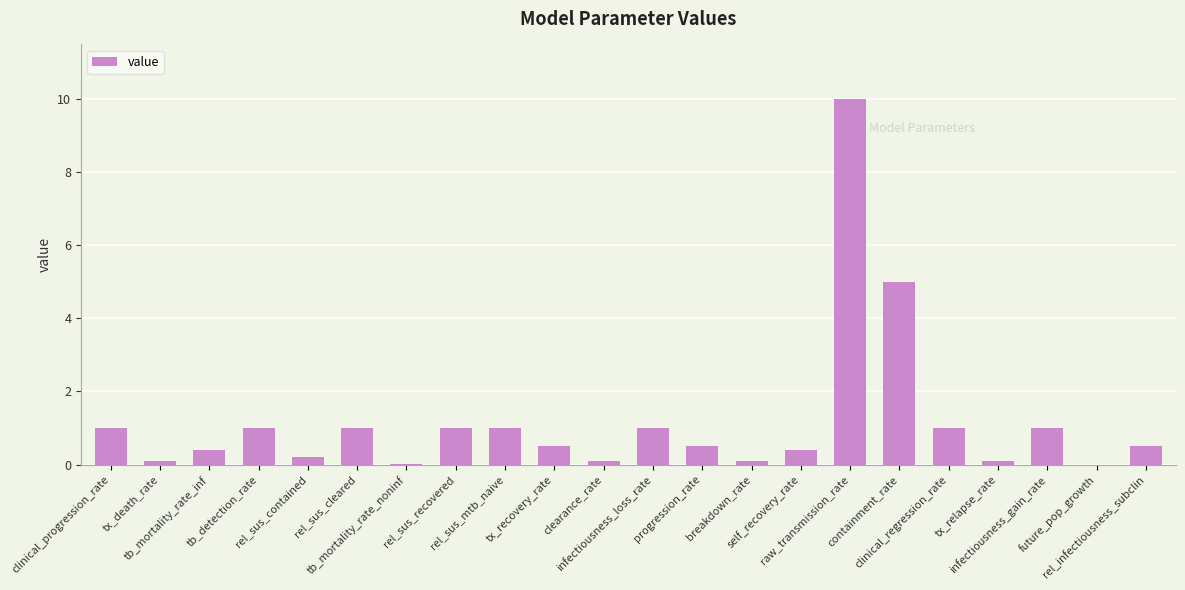

The chart shows a value of 0.6 at rel_sus_recovered. True or false?

False